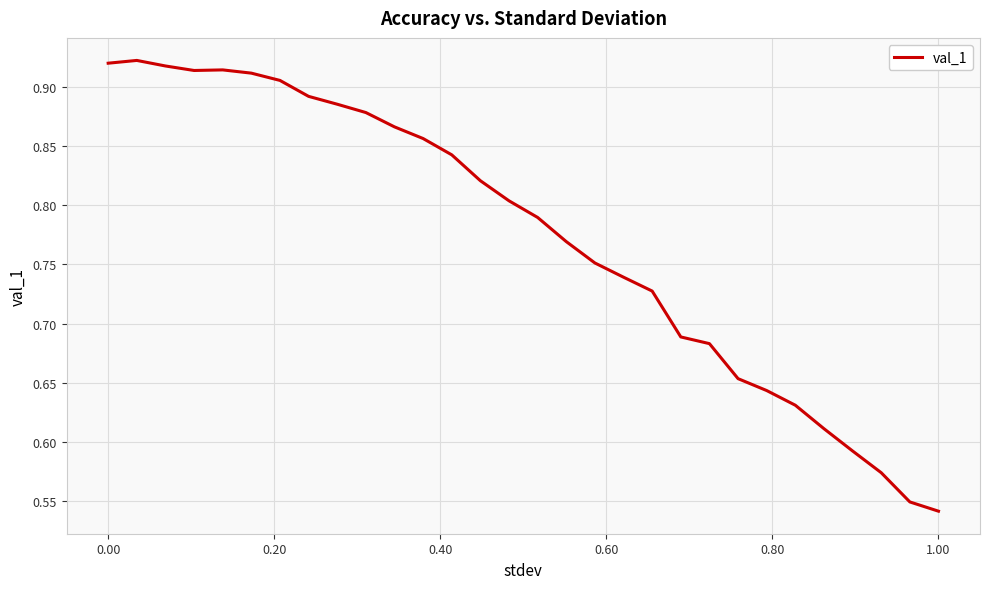

What is the difference between the maximum and minimum values?

0.4